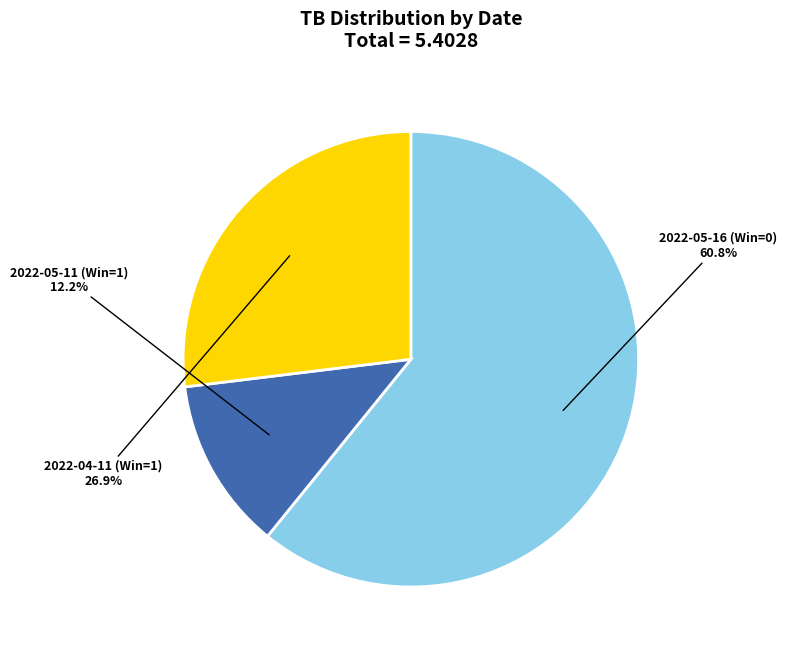

To the nearest percent, what is the difference between the largest and smallest slice percentages?

49%